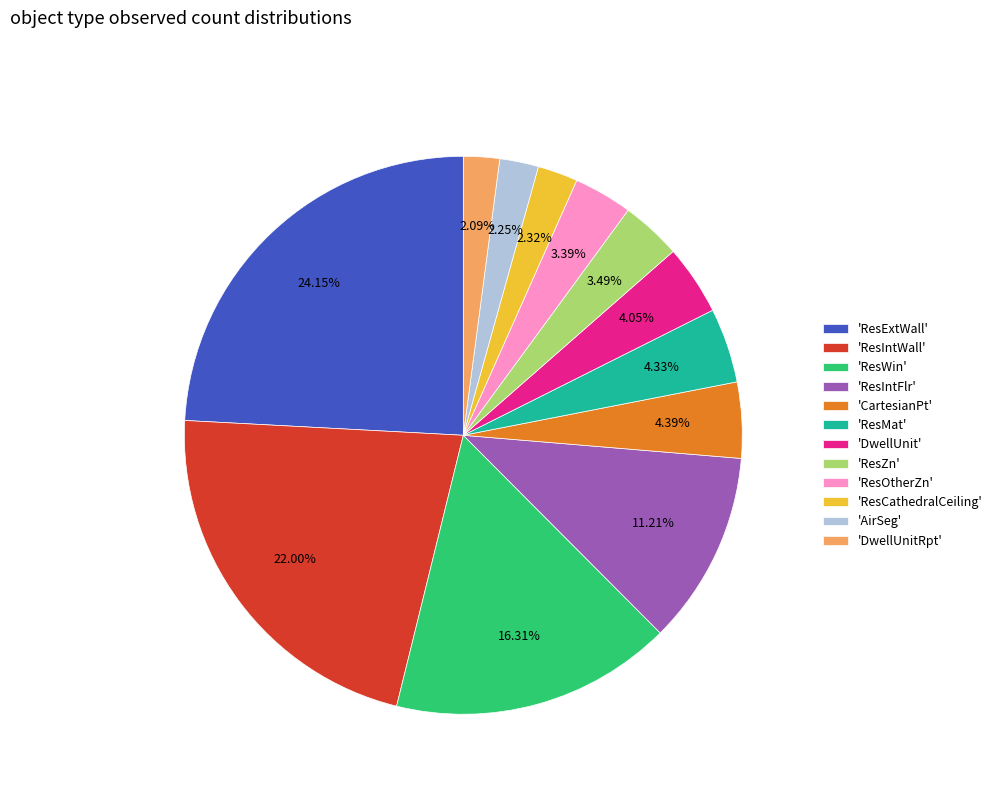

What is the largest slice in the pie chart?

'ResExtWall'